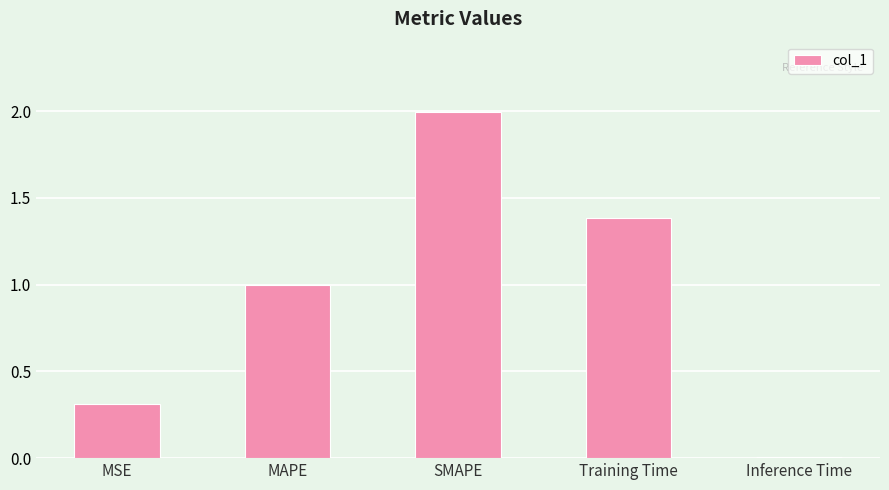

The value at MAPE is 1.7. True or false?

False